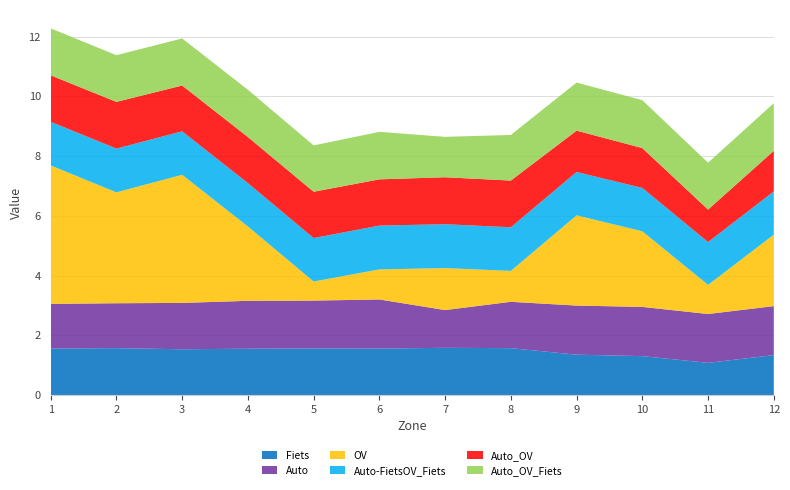

Reading left to right, extract all data points from this chart.

Fiets: 1.6	1.6	1.5	1.6	1.6	1.6	1.6	1.6	1.4	1.3	1.1	1.3
Auto: 1.5	1.5	1.6	1.6	1.6	1.6	1.3	1.6	1.6	1.6	1.6	1.6
OV: 4.6	3.7	4.3	2.5	0.6	1.0	1.4	1.0	3.0	2.5	1.0	2.4
Auto-FietsOV_Fiets: 1.5	1.5	1.5	1.5	1.5	1.5	1.5	1.5	1.5	1.5	1.4	1.4
Auto_OV: 1.6	1.6	1.5	1.5	1.6	1.5	1.6	1.6	1.4	1.3	1.1	1.4
Auto_OV_Fiets: 1.6	1.6	1.6	1.6	1.6	1.6	1.4	1.5	1.6	1.6	1.6	1.6